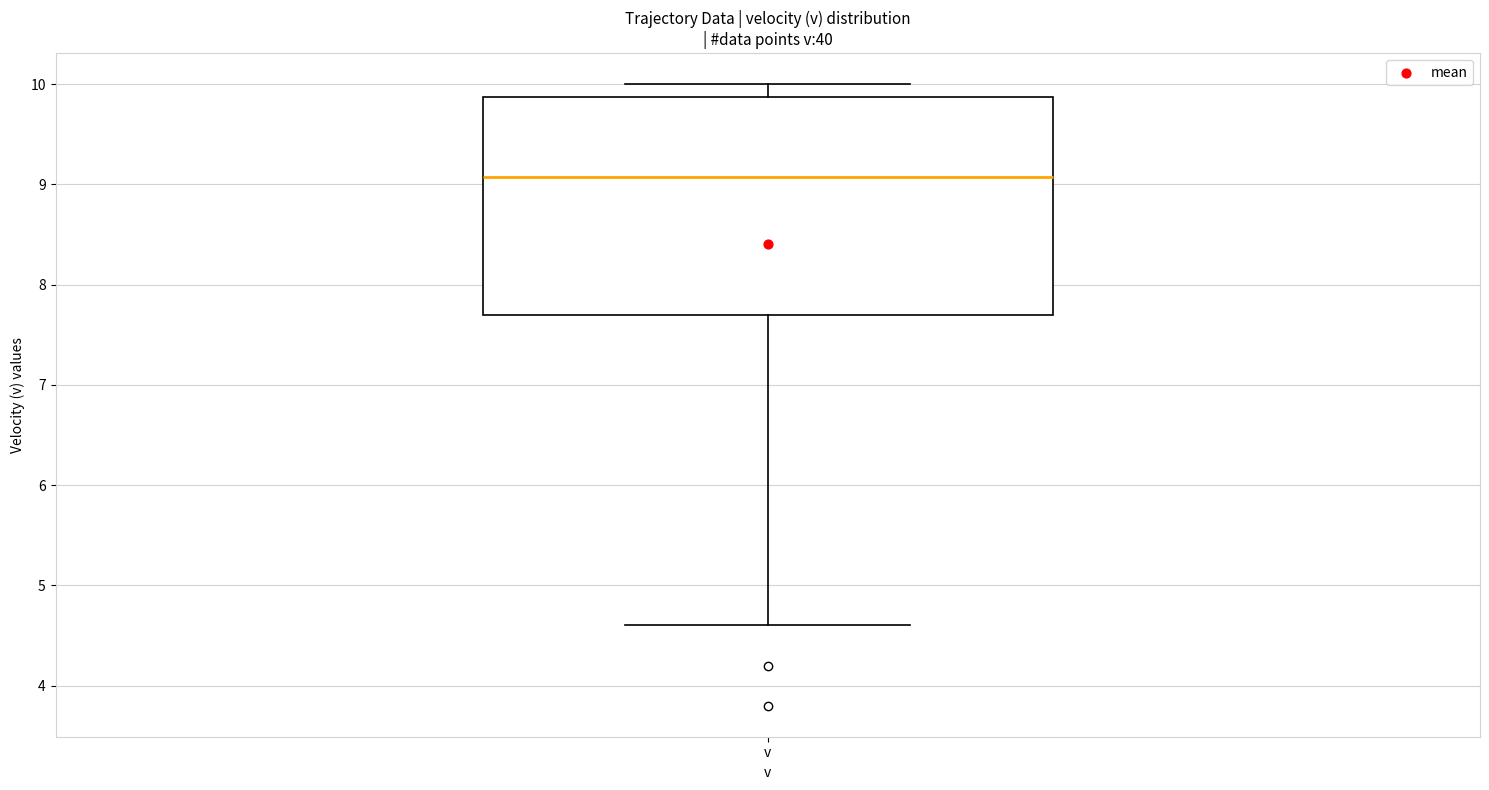

Transcribe this box plot: give where the median line is, the range the box spans, and where the two whiskers end, as read against the y-axis. The values are not printed on the chart, so give them approximately, as read against the axis.

median 9.1, box 7.7 to 9.9, whiskers 4.6 to 10.0